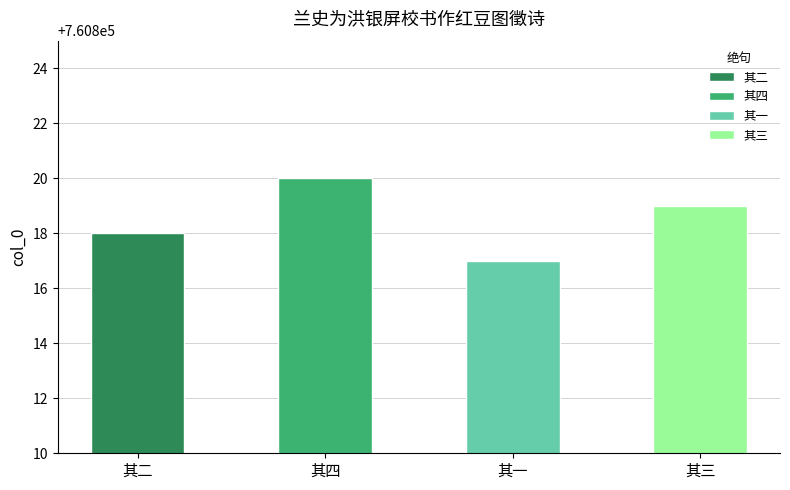

How many values exceed 760819?

1